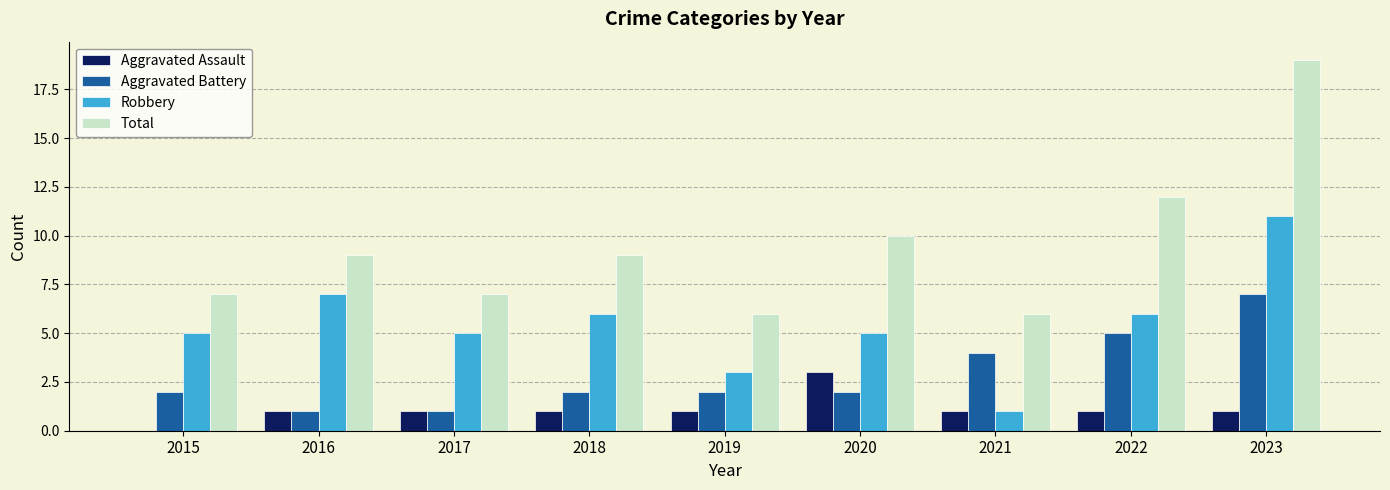

The Aggravated Assault series shows 3 at 2020. True or false?

True